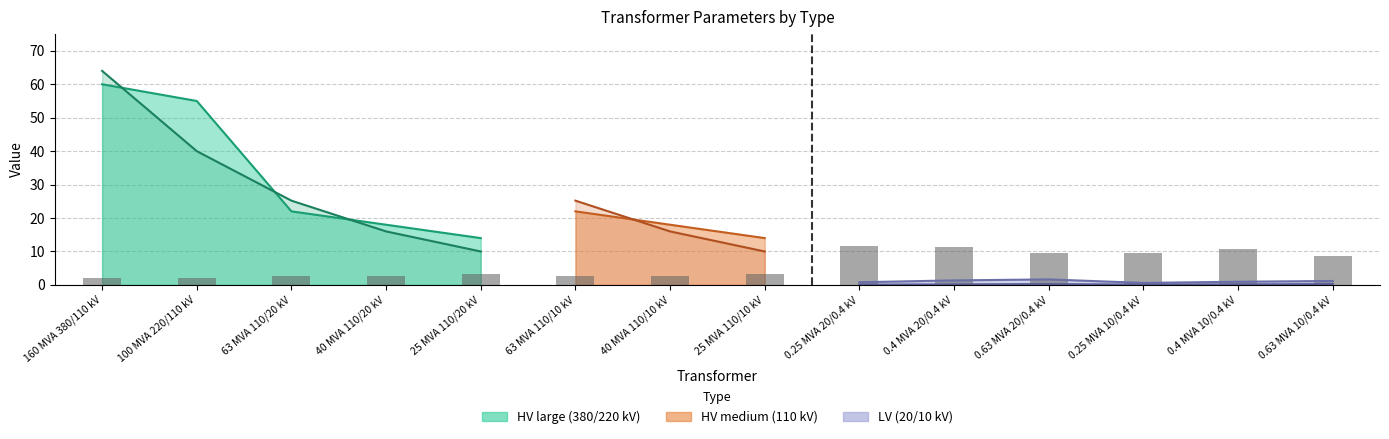

How many bars are there in total?

14